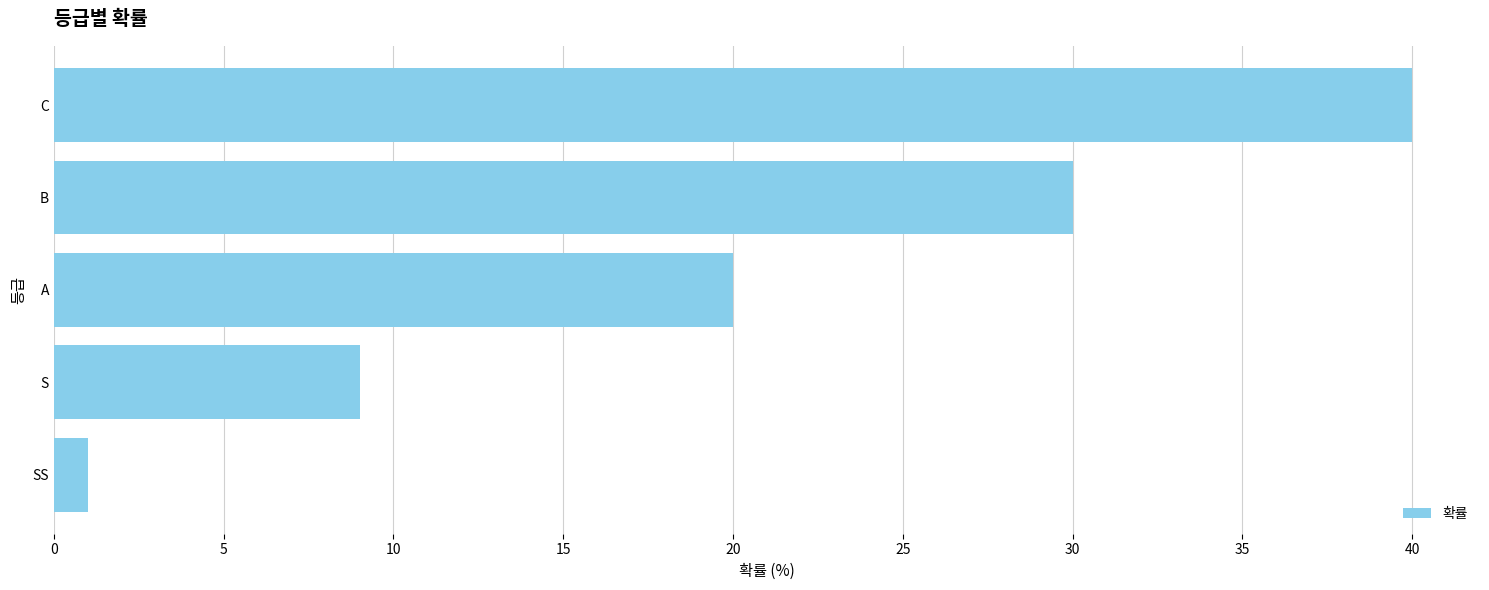

Count the values in the range 9 to 30.

3